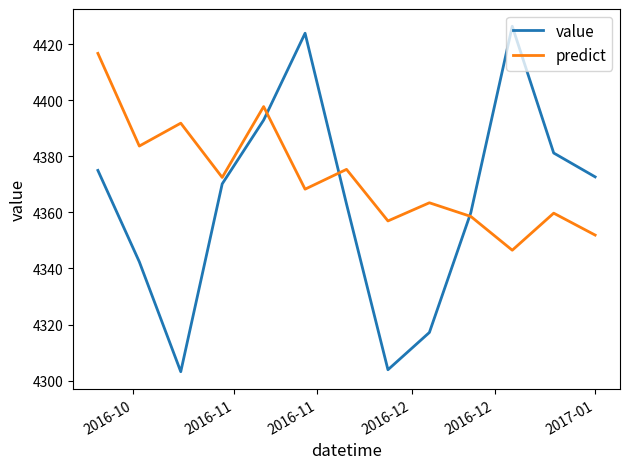

List the series in order of their peak value, highest first.

value, predict